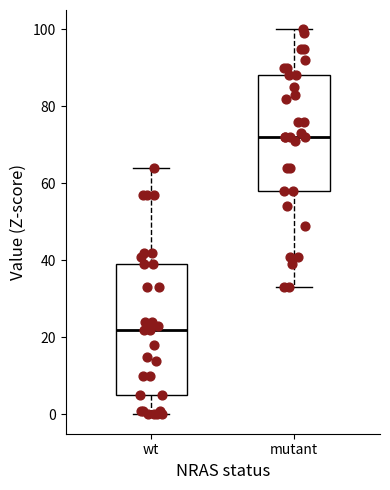

Reading left to right, read every box against the y-axis: the position of its median line, the range the box covers, and the ends of its whiskers. The values are not printed on the chart, so give them approximately, as read against the axis.

wt: median 22, box 6 to 40, whiskers 0 to 64
mutant: median 72, box 58 to 88, whiskers 34 to 100